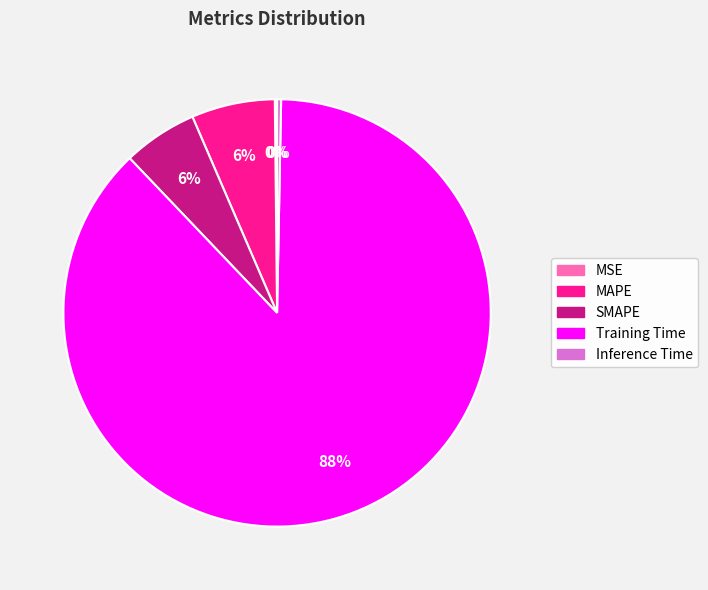

To the nearest percent, what is the combined percentage of MAPE and Training Time?

94%